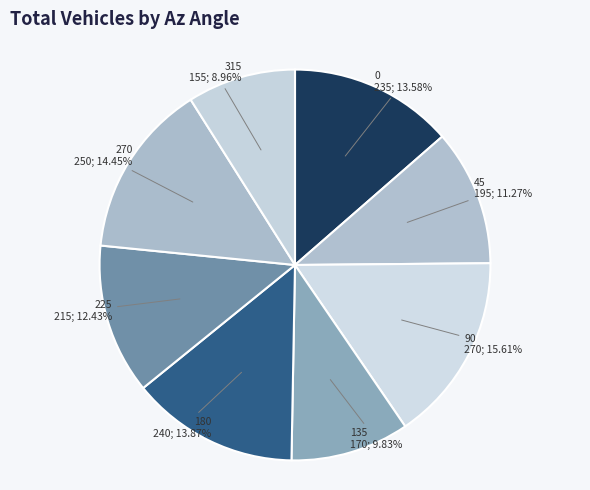

How many slices are in this pie chart?

8